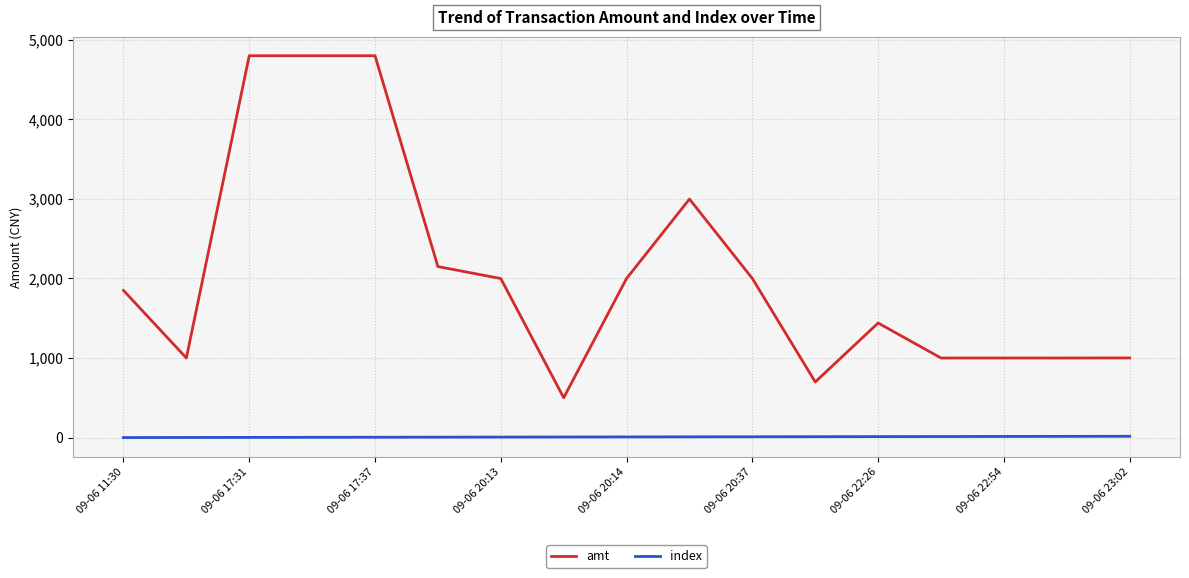

What is the greatest value displayed?

4800.0